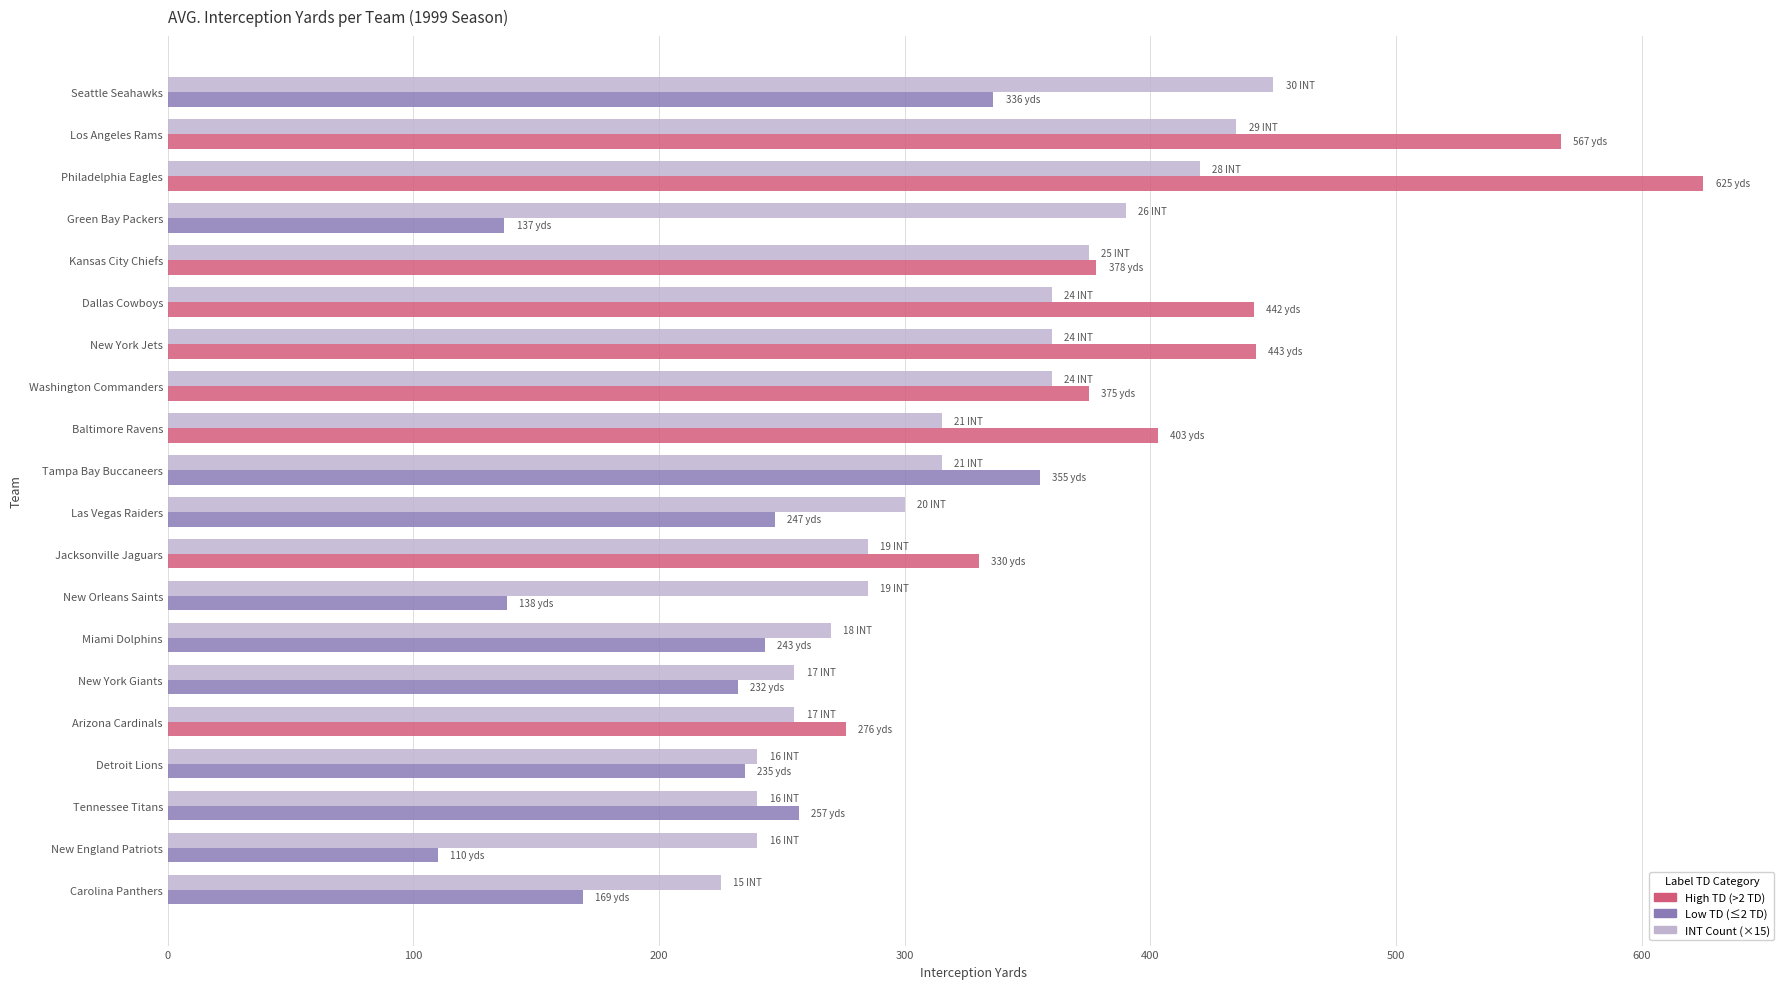

What is the smallest value displayed?

110